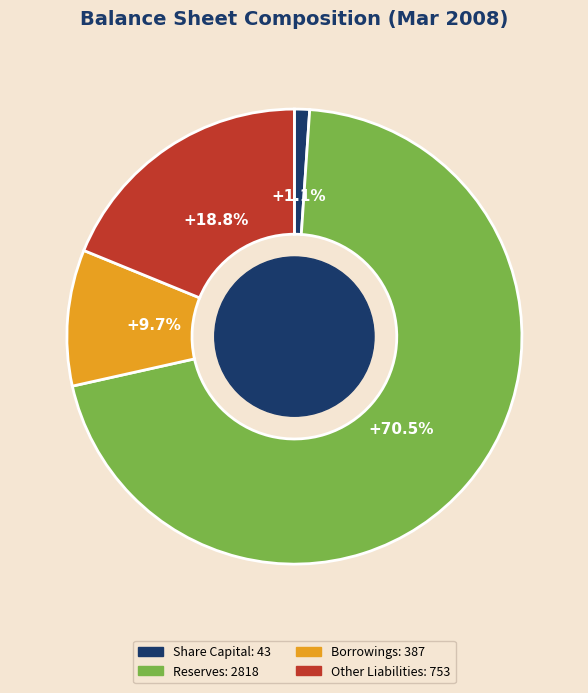

What portion of the pie excludes Reserves?

29.6%